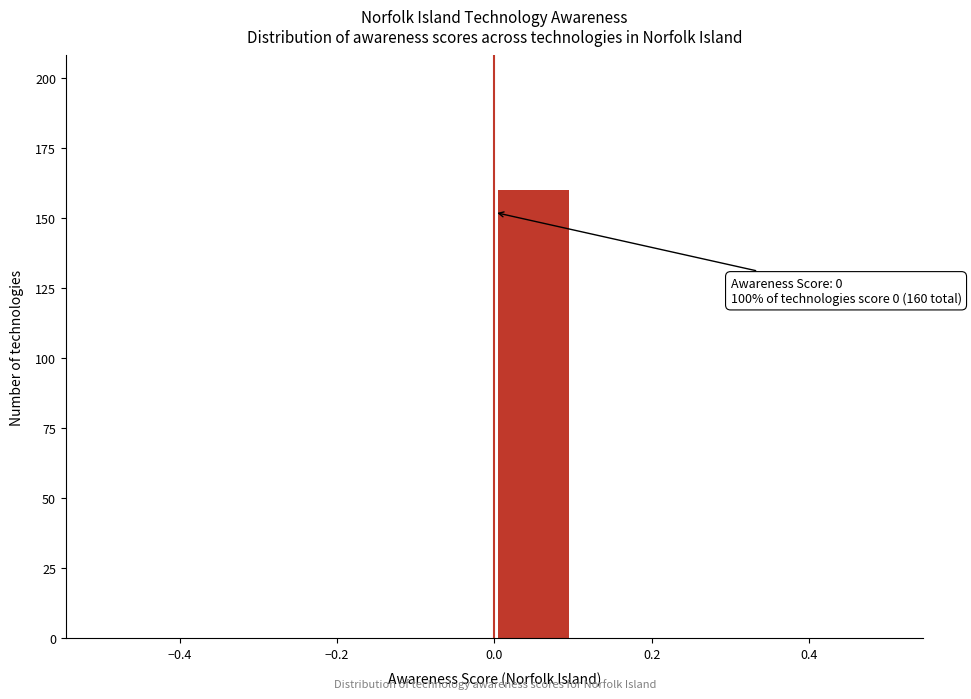

Over which range of the x-axis is the bar tallest?

0.0 to 0.1